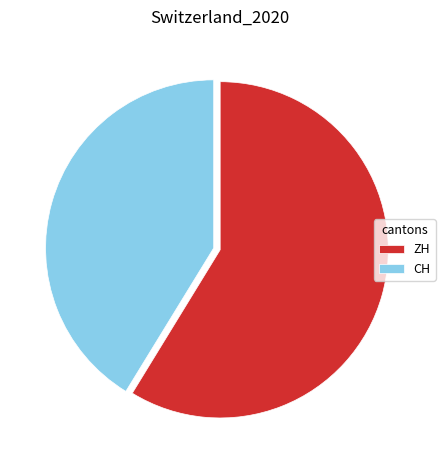

Which slice is the largest?

ZH